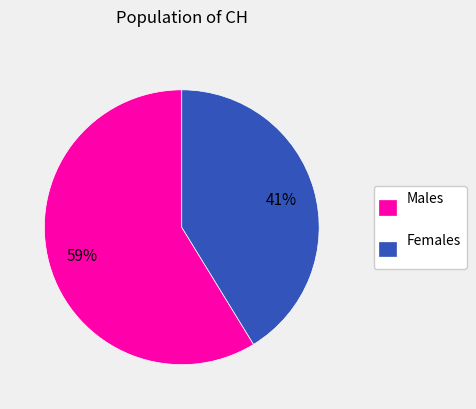

What is the ratio of the value at Females to the value at Males?

0.7